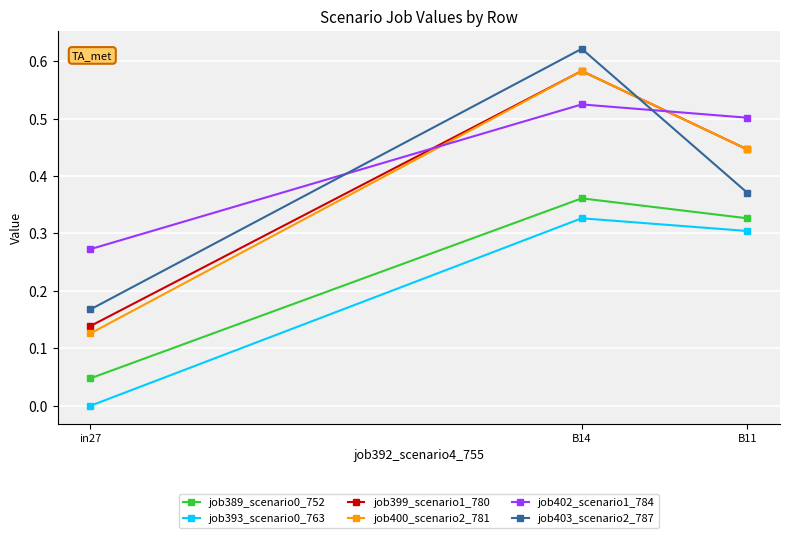

The job402_scenario1_784 series shows 0.3 at in27. True or false?

True